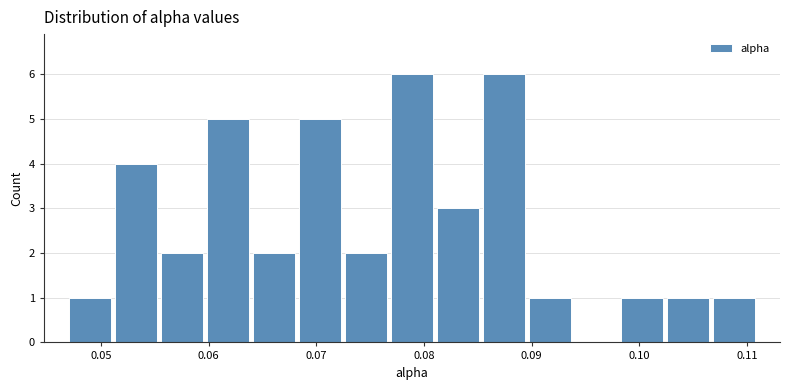

How tall is the bar that spans 0.055 to 0.060 on the x-axis? Neither the bar edges nor the heights are printed on the chart, so give them approximately, as read against the axes.

2